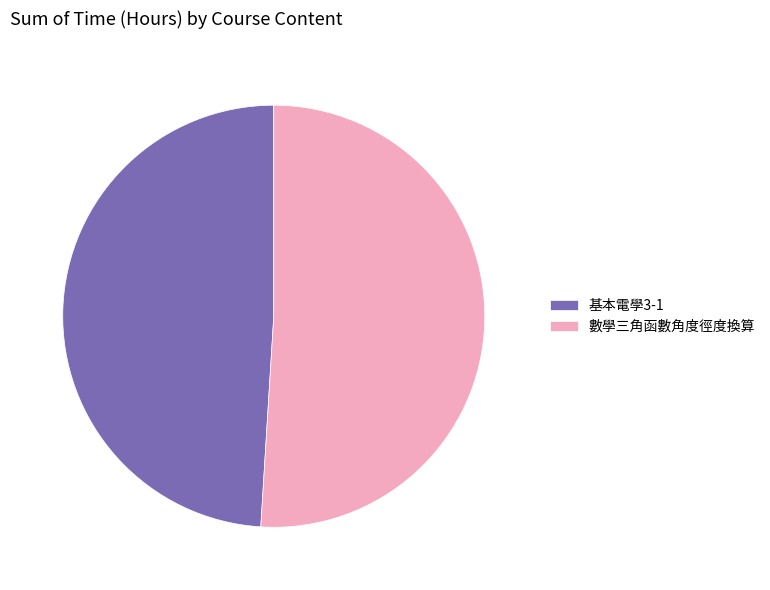

Rank the categories by value from highest to lowest.

數學三角函數角度徑度換算, 基本電學3-1